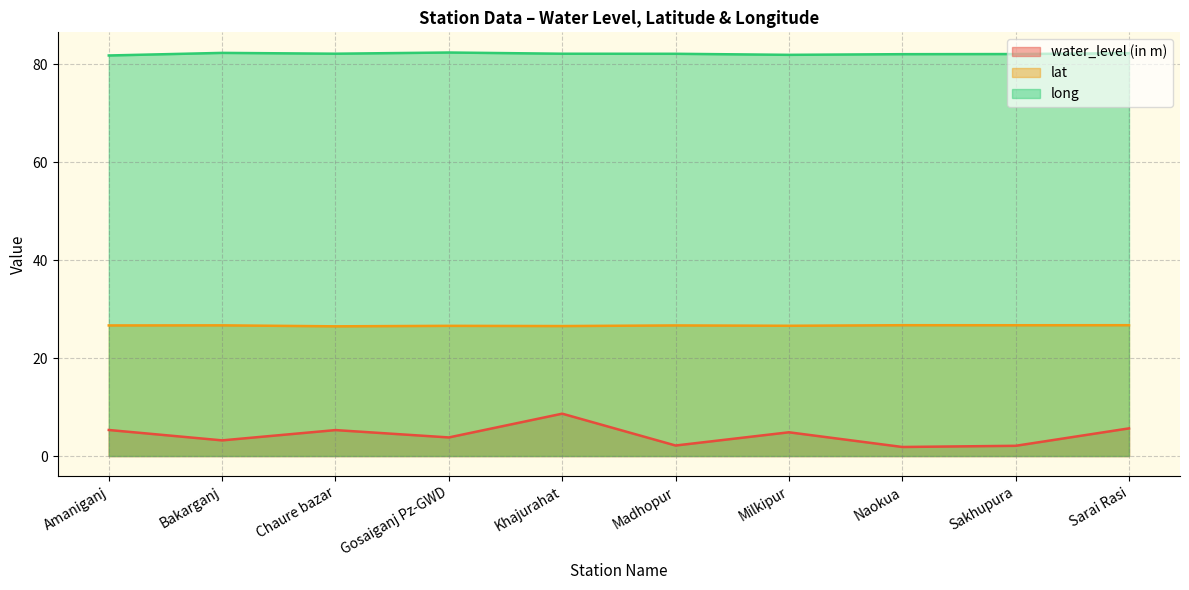

True or false: long and lat cross at least once.

False